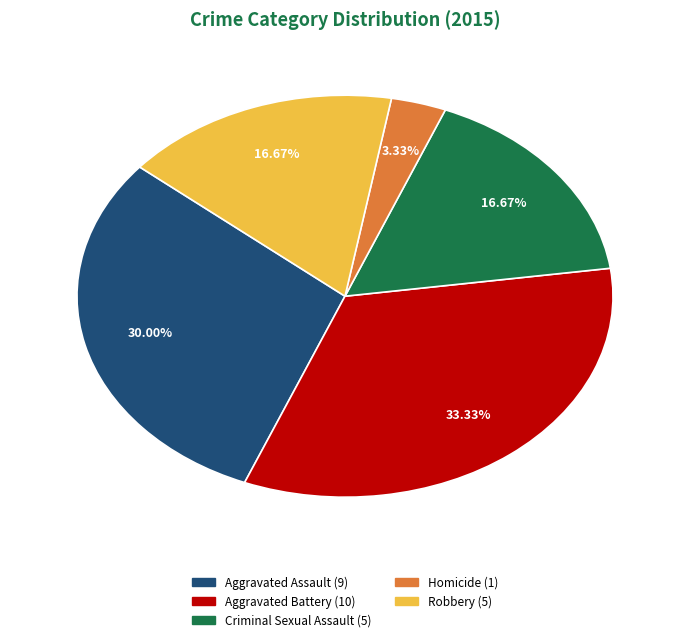

Is it true that Criminal Sexual Assault is 10% of the pie?

False